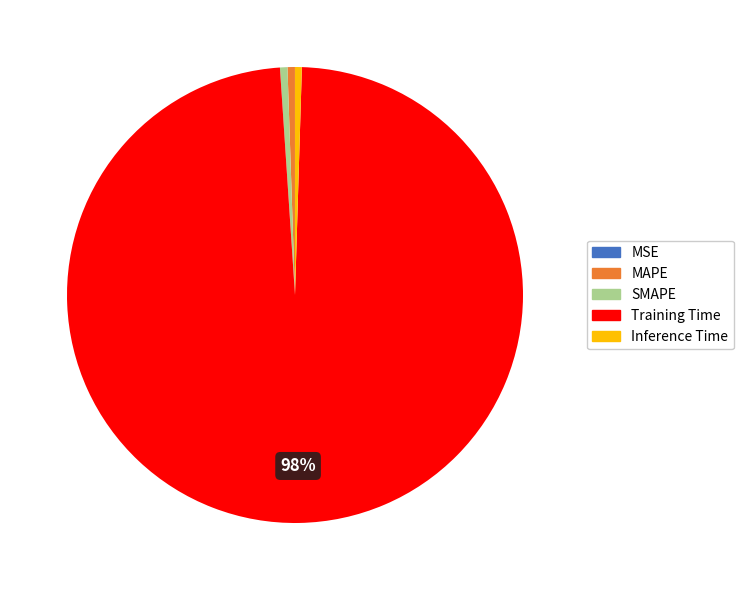

Which category has the biggest portion of the pie?

Training Time